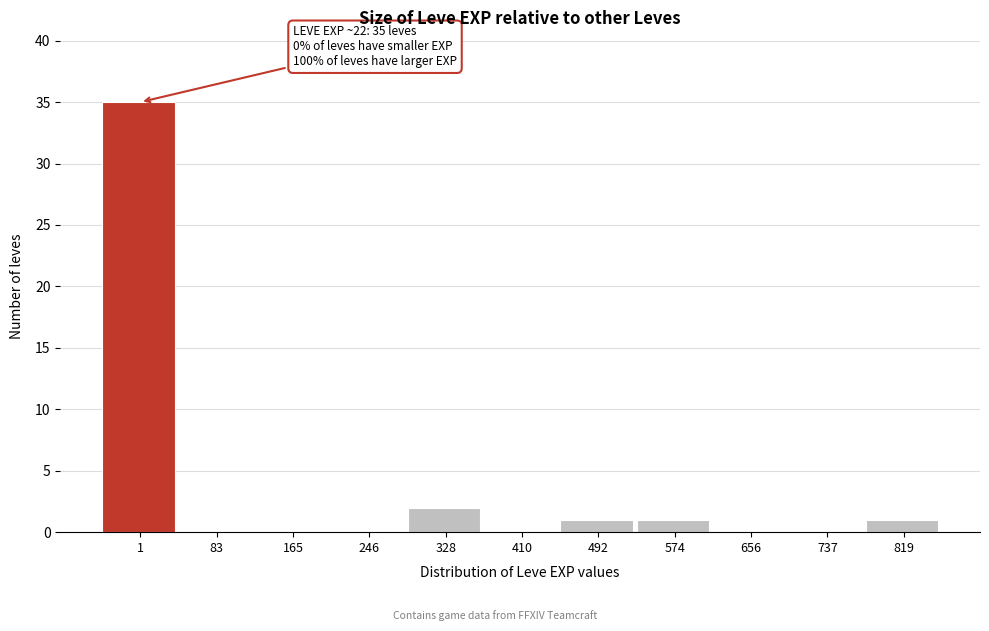

Reading left to right, list all the values displayed in this chart.

1=35	83=0	165=0	246=0	328=2	410=0	492=1	574=1	656=0	737=0	819=1